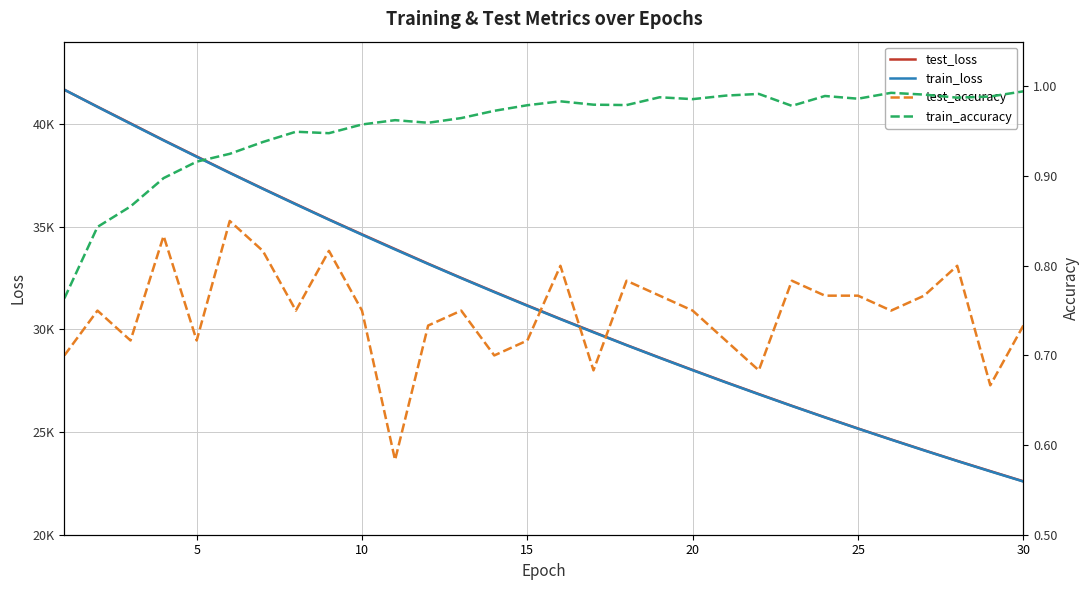

What is the value of the test_loss point at the 8th from the left?

36095.6